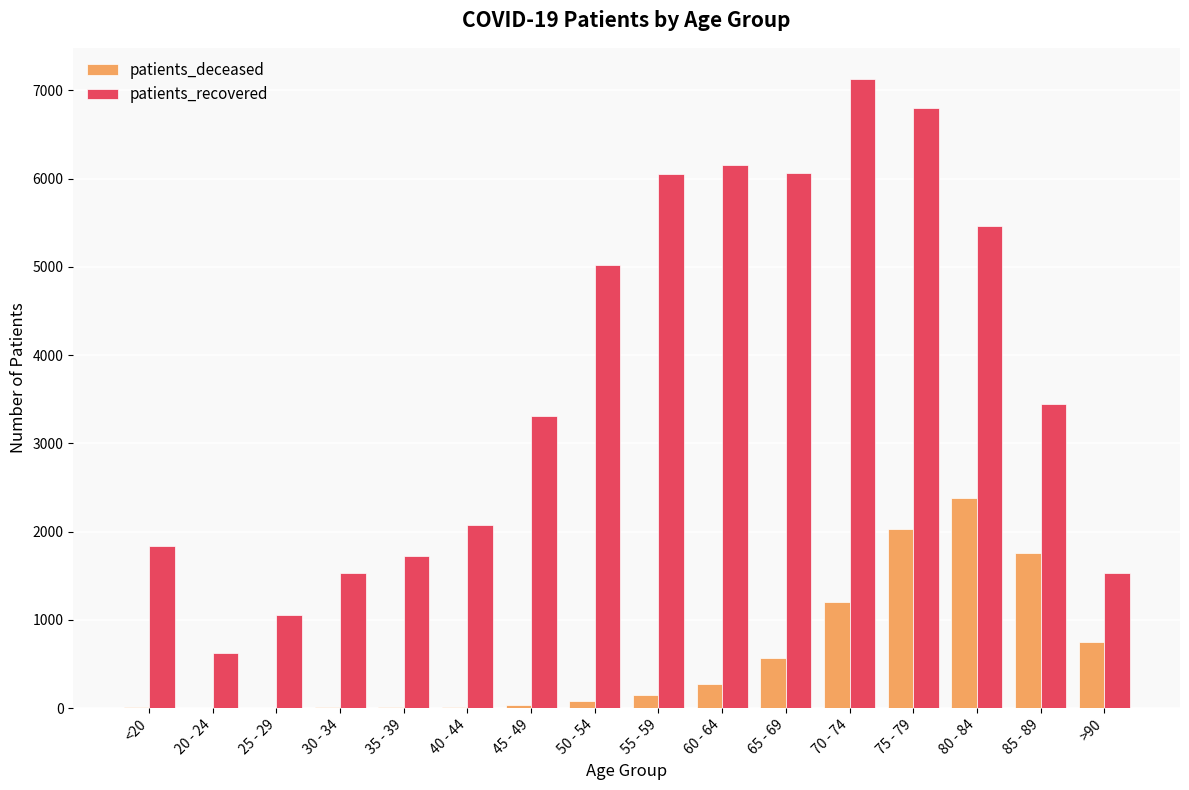

What are all the series names shown in the legend?

patients_deceased, patients_recovered